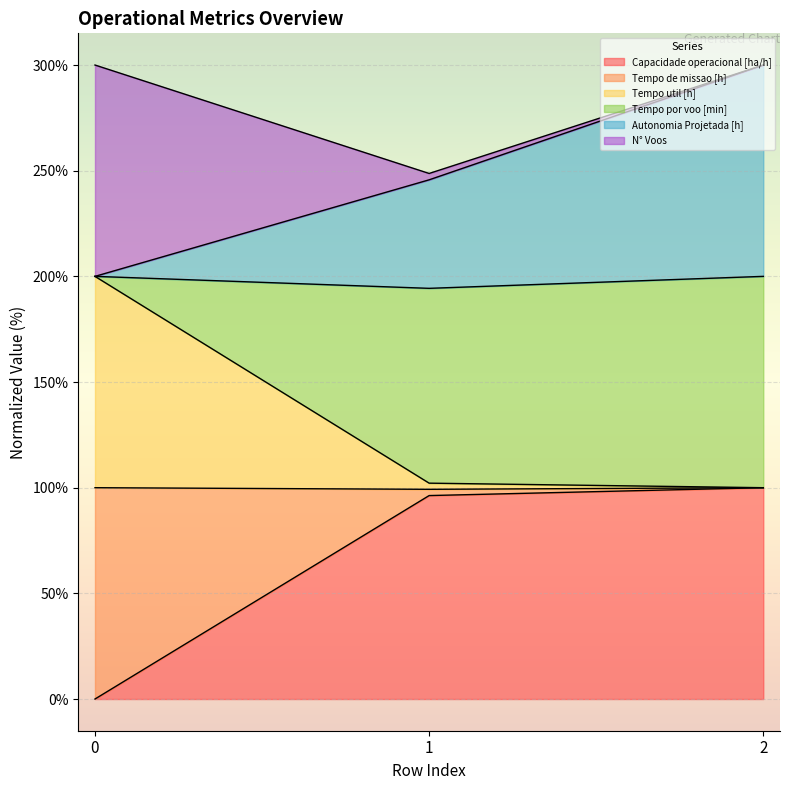

How many values in the Autonomia Projetada [h] series exceed 245?

2